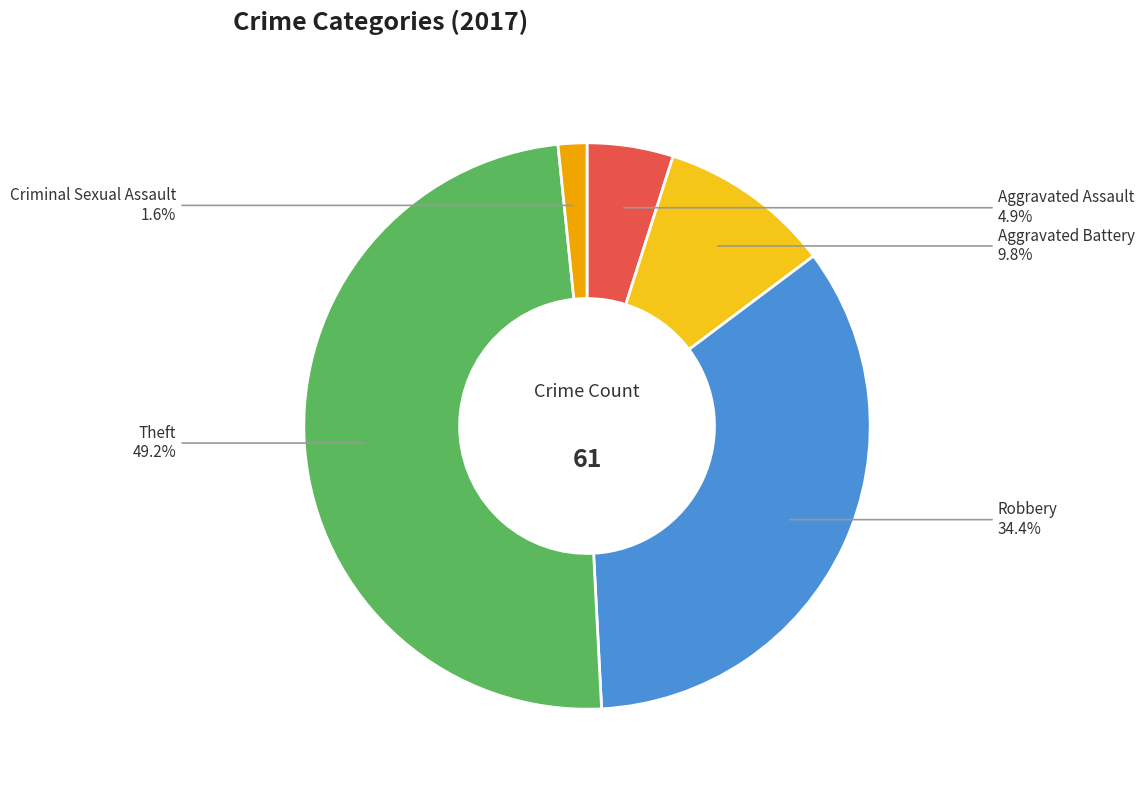

Is there any slice that represents more than half of the pie?

No